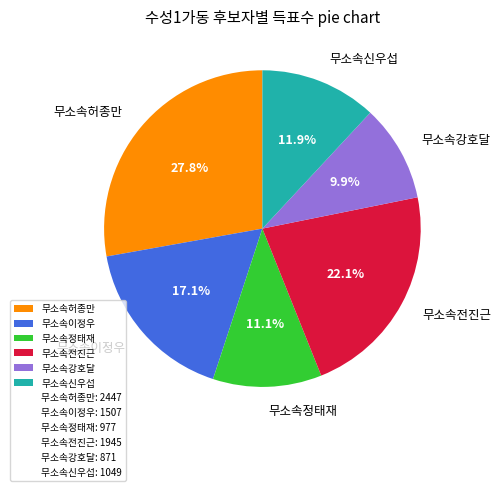

True or false: 무소속신우섭 accounts for 12% of the total.

True